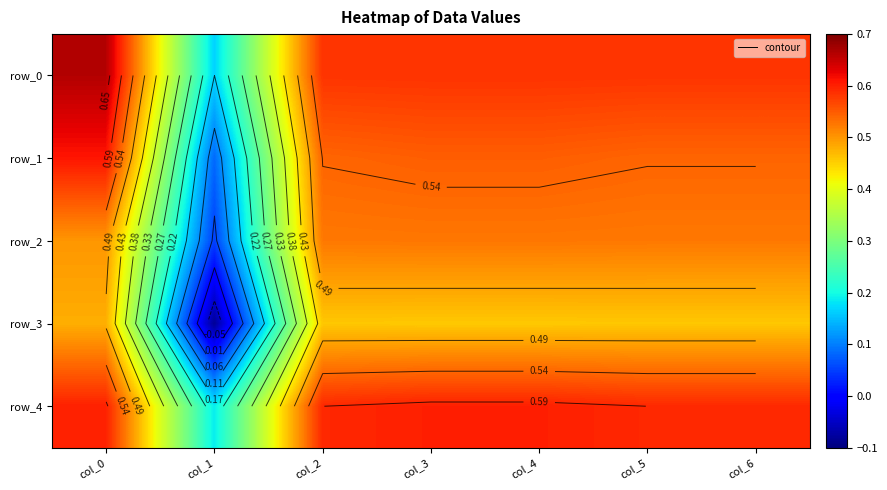

The value of row_0 at col_3 is 0.6. True or false?

True